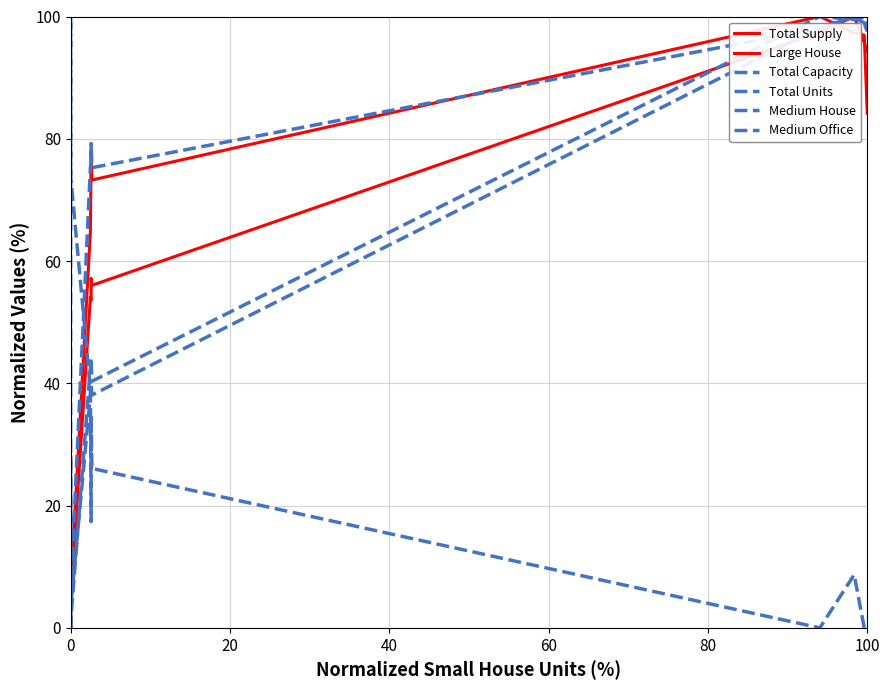

What is the value of the Medium Office point at the 10th from the left?

17.4